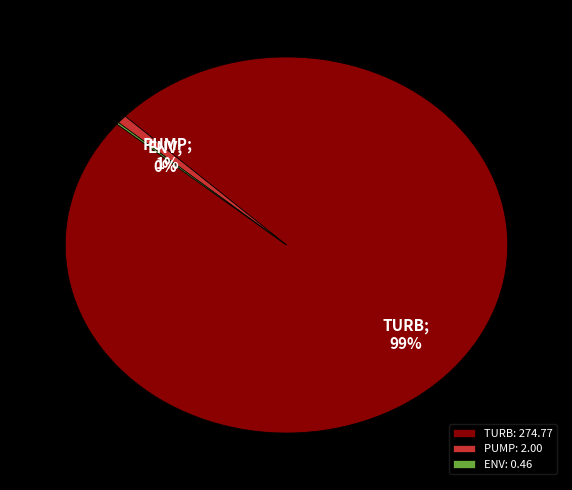

What percentage is the PUMP: 2.00 slice, to the nearest percent?

1%